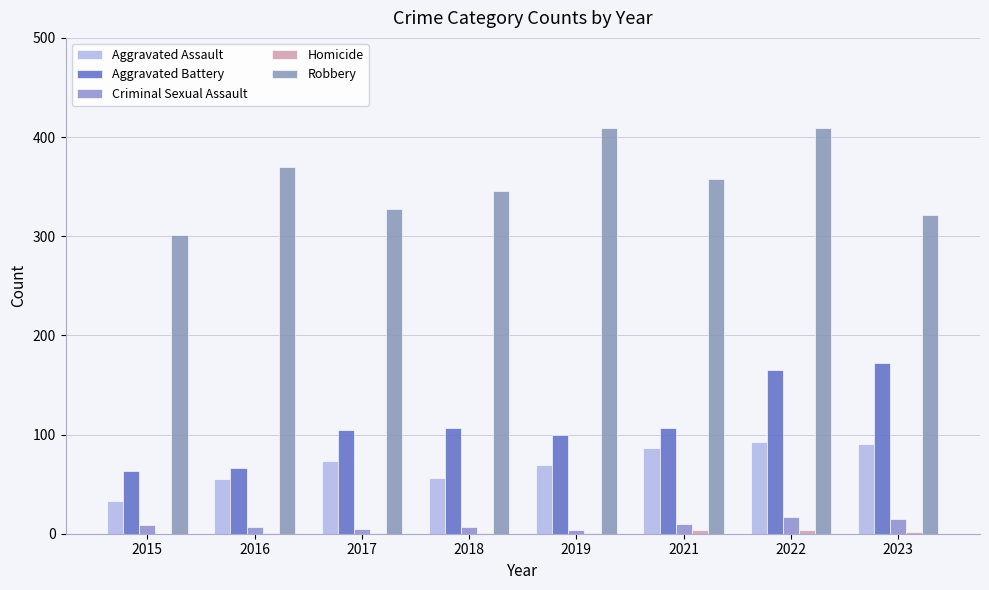

What is the difference between the Robbery values at 2021 and 2018?

12